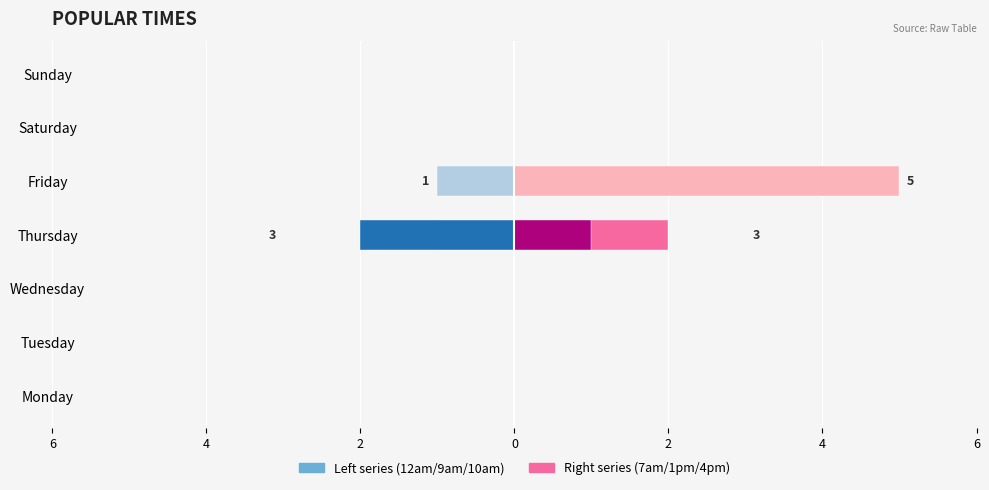

How many negative values does the 12 am series have?

1